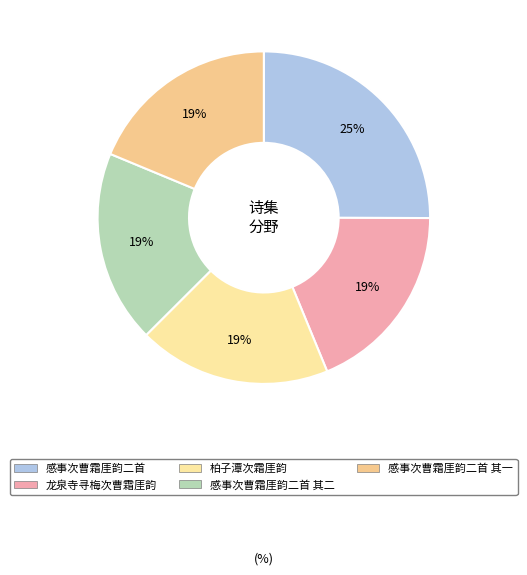

How many segments does this pie chart have?

5